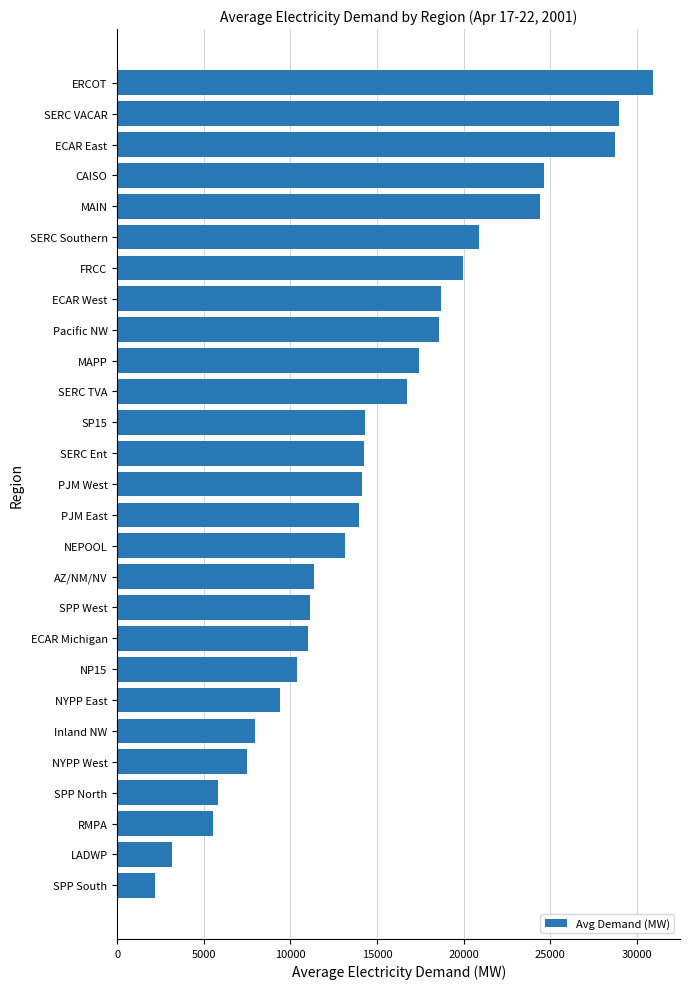

Read the value at ECAR Michigan.

11016.8